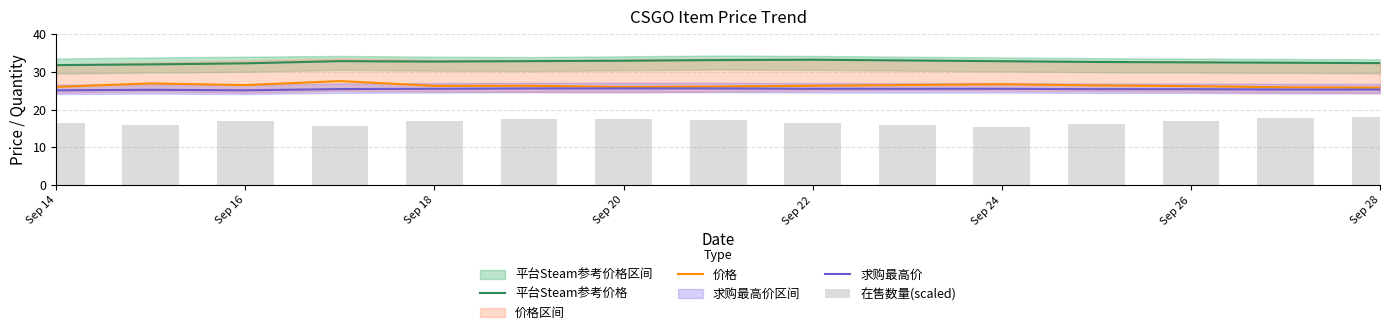

What is the difference between the maximum and minimum values in the 价格 series?

1.7